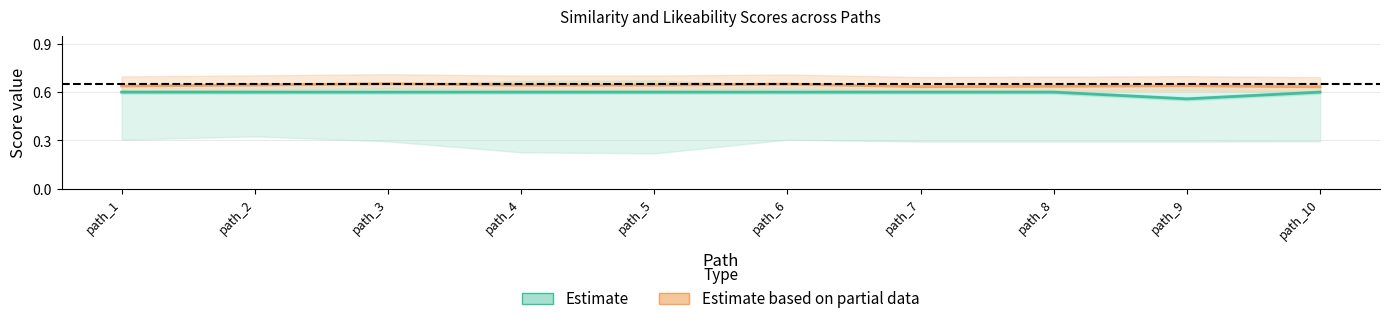

Reading right to left, extract all data points from this chart.

Estimate: path_10=0.6	path_9=0.6	path_8=0.6	path_7=0.6	path_6=0.6	path_5=0.6	path_4=0.6	path_3=0.6	path_2=0.6	path_1=0.6
Estimate based on partial data: path_10=0.6	path_9=0.6	path_8=0.6	path_7=0.6	path_6=0.7	path_5=0.6	path_4=0.6	path_3=0.7	path_2=0.6	path_1=0.6